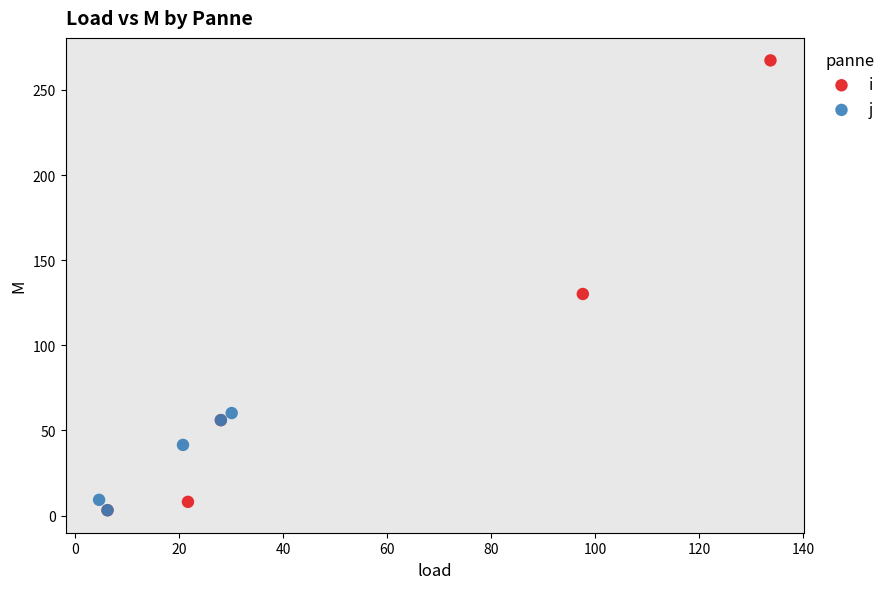

Which series reaches the maximum Y coordinate?

i